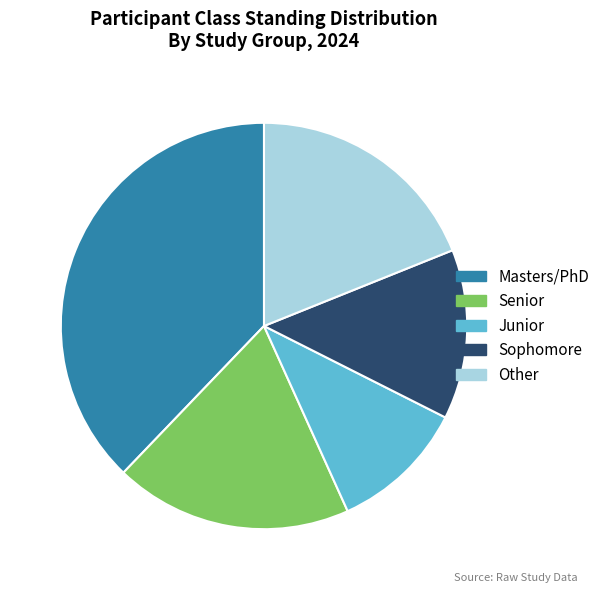

Which slice is the largest?

Masters/PhD